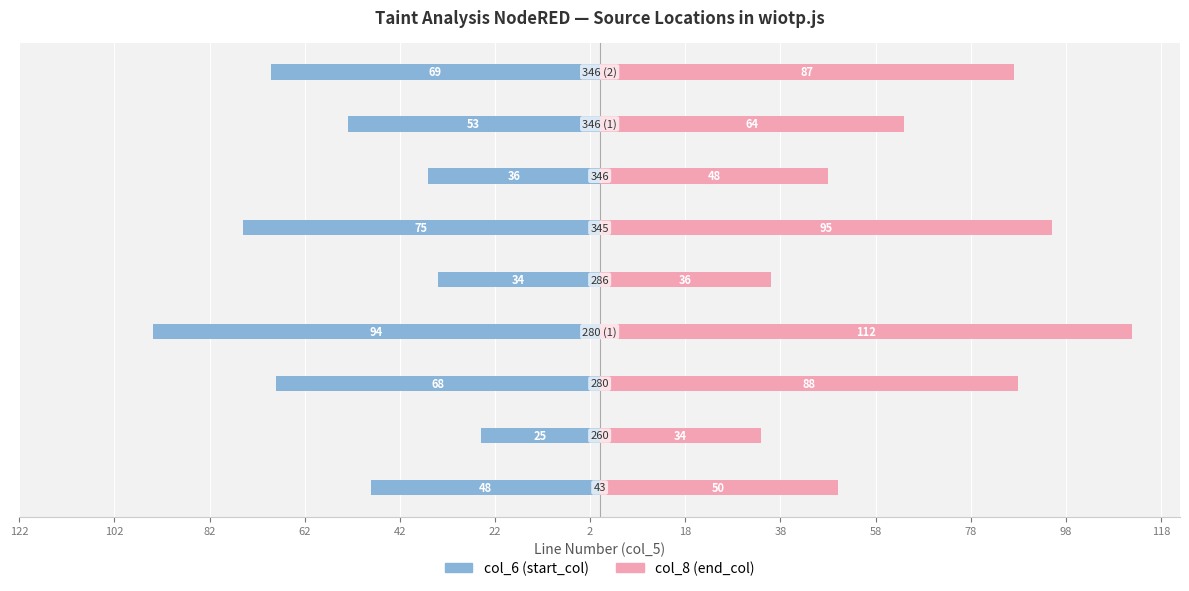

Between 122 and 38, which series saw the biggest shift?

col_8 (end_col)